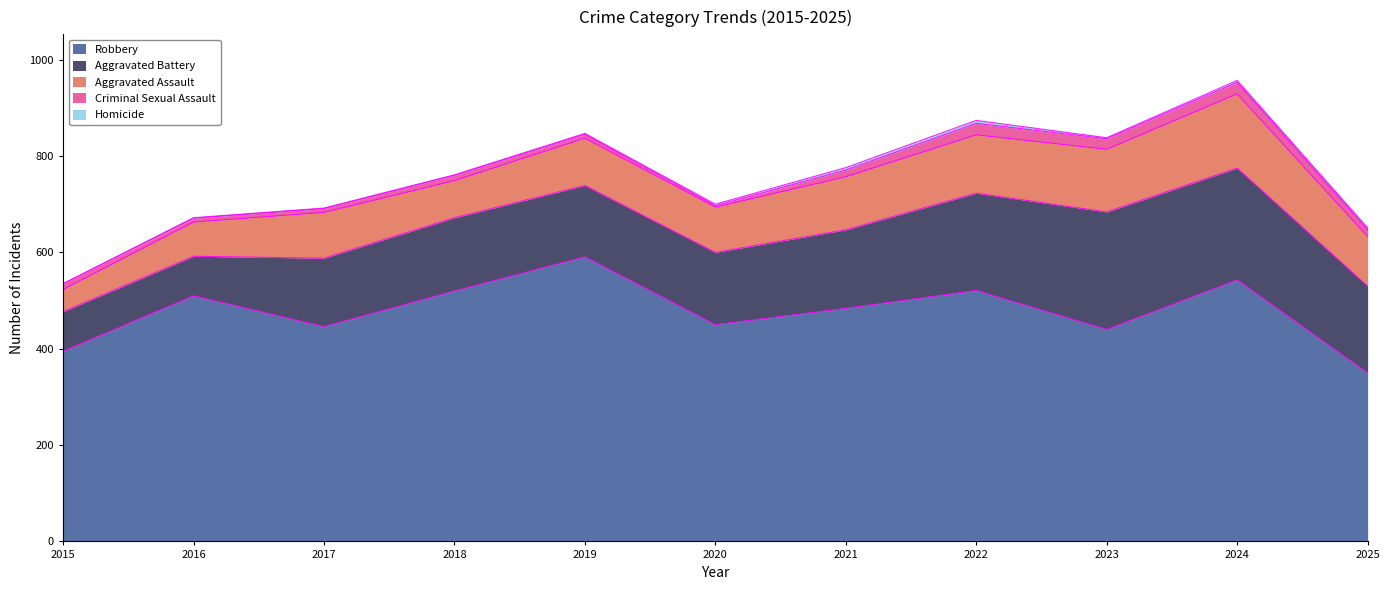

At which category is the sum across all series the highest?

2024